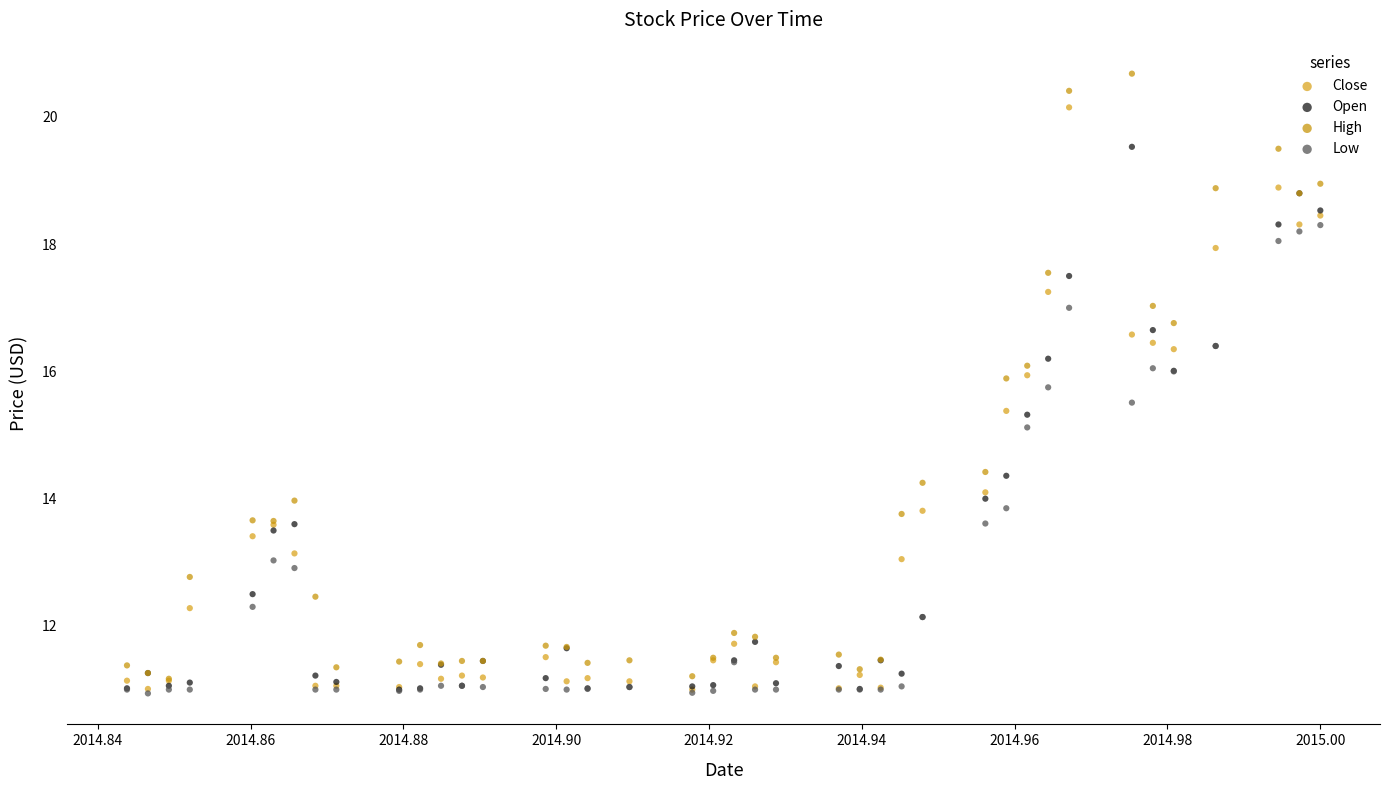

Across all series, what Y value is closest to 15?

15.1